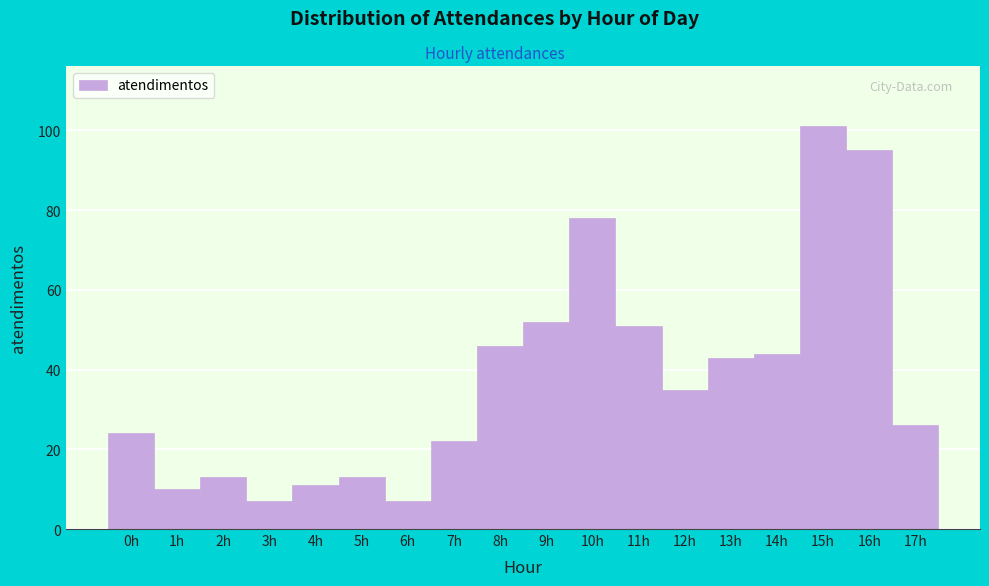

How tall is the bar that spans 8.5 to 9.5 on the x-axis? The values are not printed on the chart, so give them approximately, as read against the axis.

52